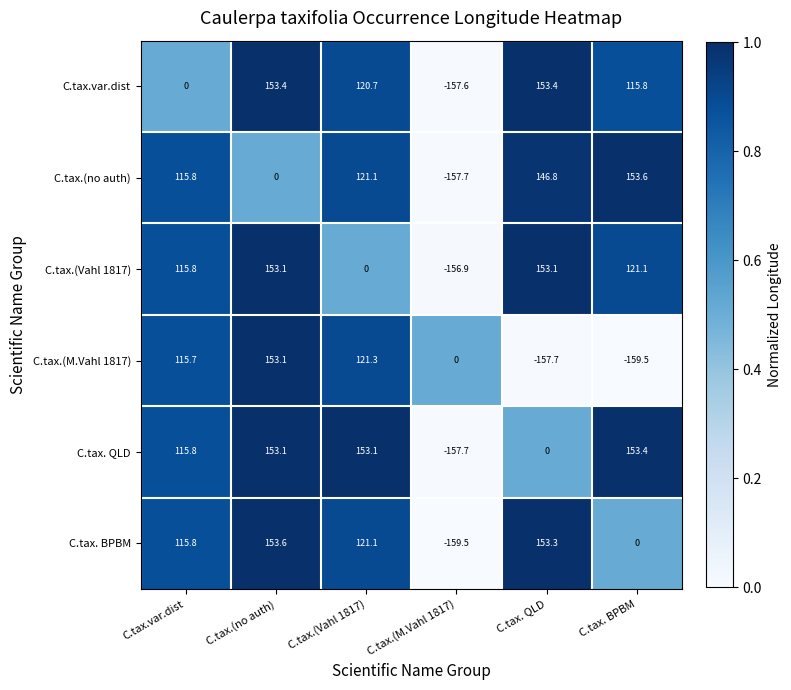

What is the difference between the highest and lowest values at C.tax. QLD?

311.1